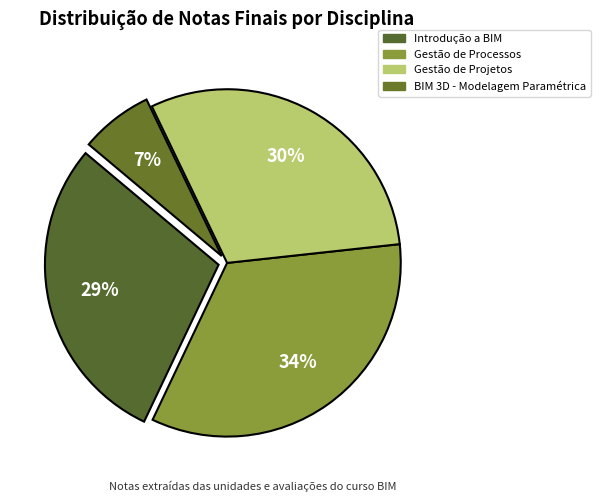

Does any single category account for the majority?

No